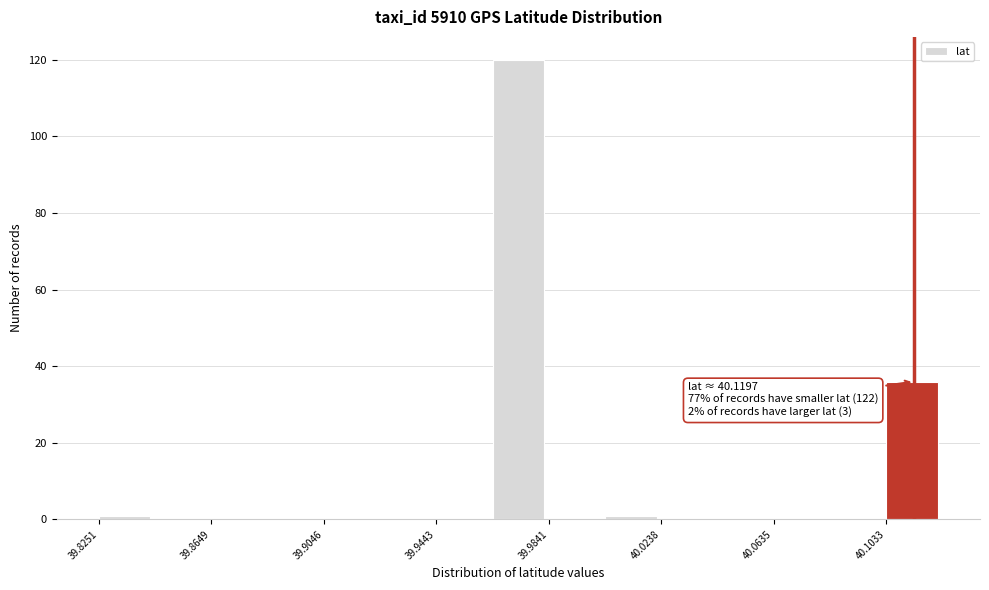

Read against the x-axis, roughly where is the centre of the tallest bar?

39.975